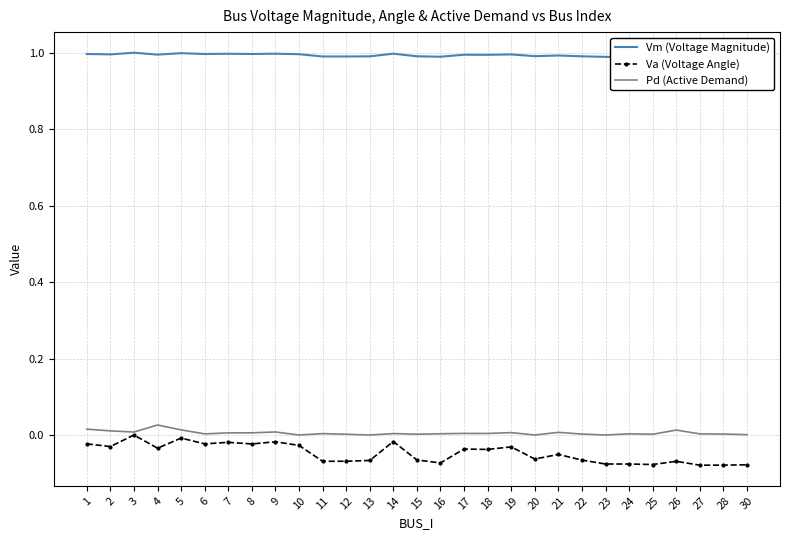

True or false: Va (Voltage Angle) has a value of 0.0 at 3.

True